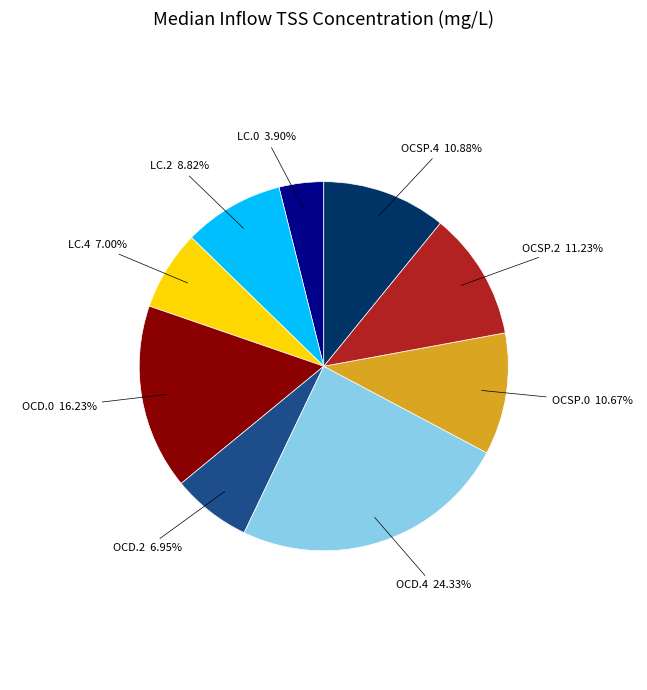

Does any single category account for the majority?

No